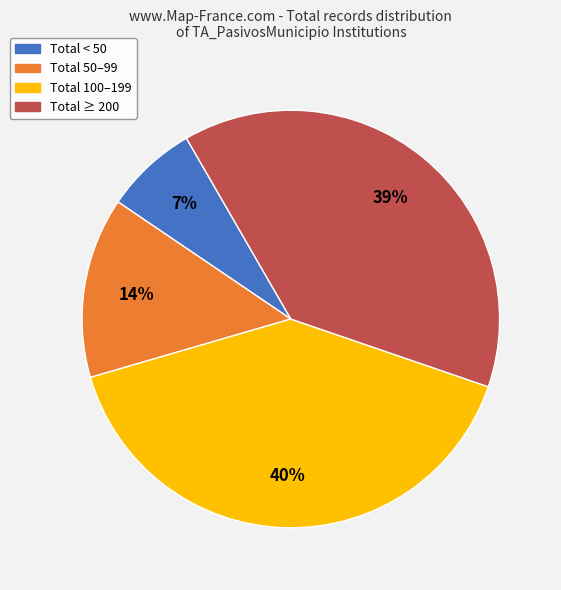

Does any single category account for the majority?

No